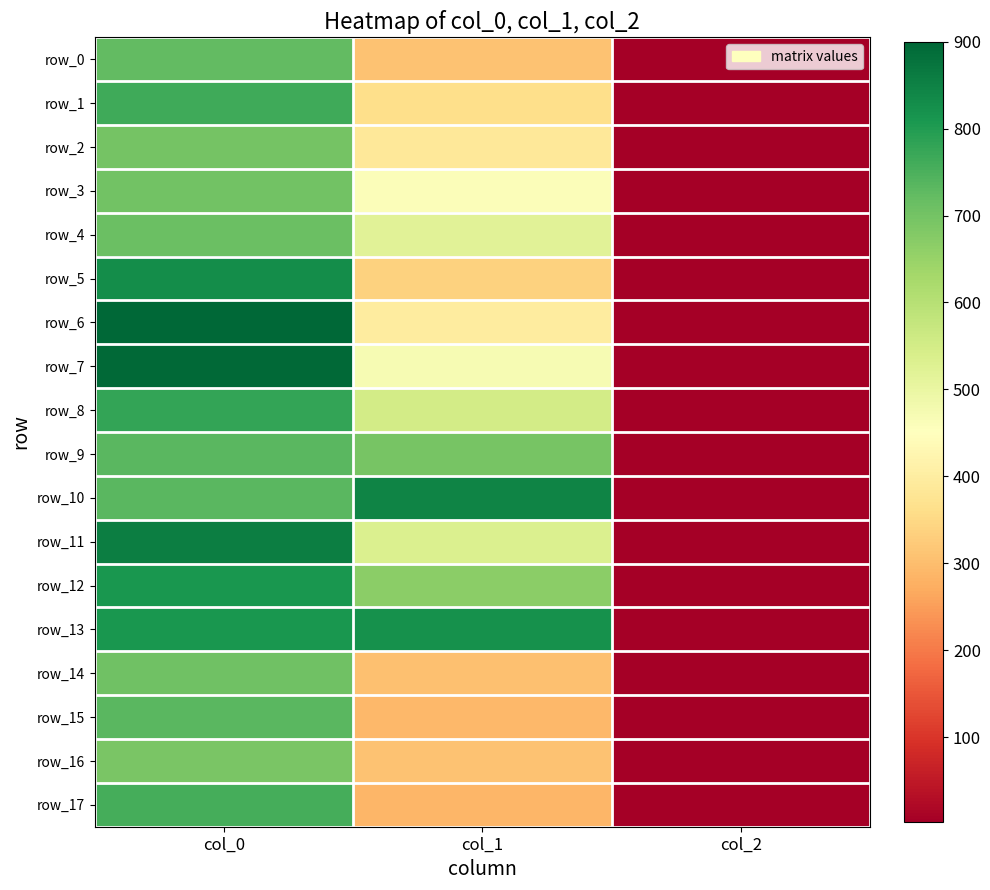

Reading right to left, transcribe all the data shown in this chart.

row_0: 2.0	310.5	723.3
row_1: 2.0	361.1	763.3
row_2: 2.0	384.8	700.0
row_3: 2.0	459.0	703.3
row_4: 2.0	519.8	713.3
row_5: 2.0	337.5	826.7
row_6: 2.0	398.2	900.0
row_7: 2.0	469.1	893.3
row_8: 2.0	550.1	780.0
row_9: 2.0	695.2	733.3
row_10: 2.0	847.1	733.3
row_11: 2.0	533.2	856.7
row_12: 2.0	668.2	810.0
row_13: 2.0	820.1	810.0
row_14: 2.0	303.8	706.7
row_15: 2.0	290.2	733.3
row_16: 2.0	310.5	690.0
row_17: 2.0	286.9	756.7